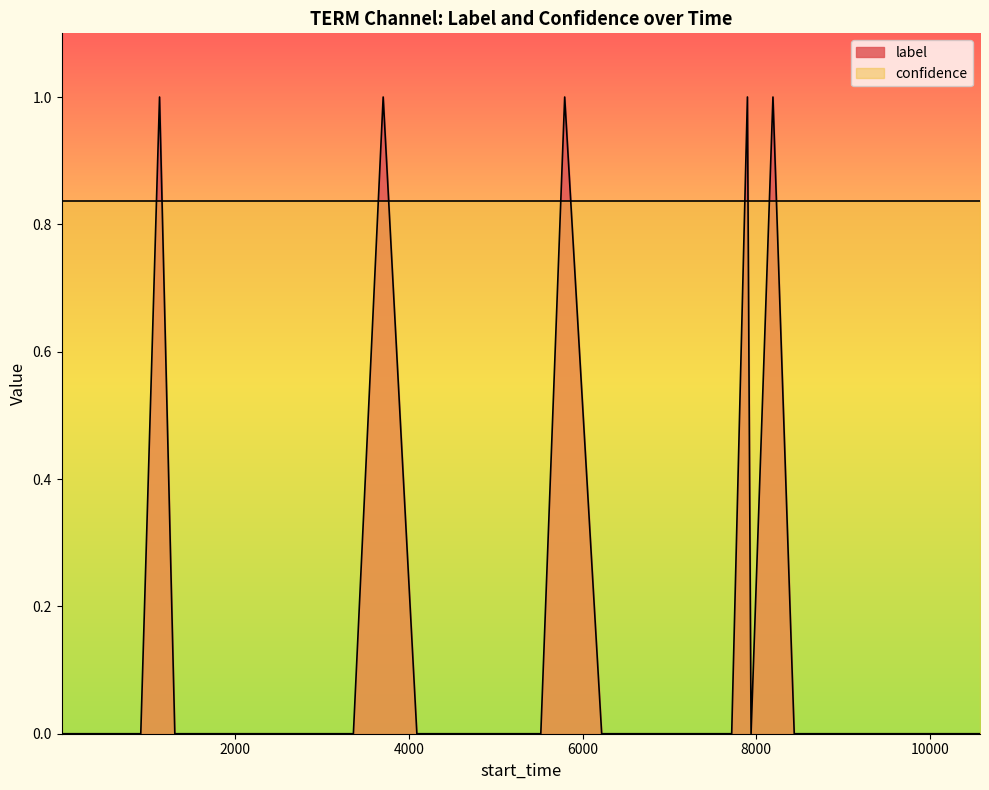

Rank the series by their average value, from highest to lowest.

confidence, label